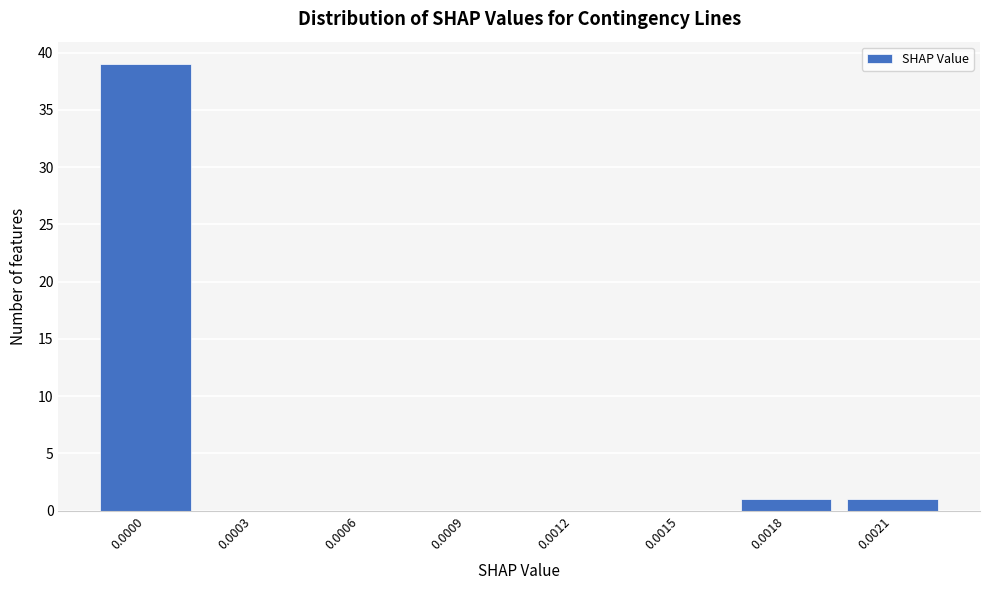

Reading right to left, extract all data points from this chart.

0.0021=1	0.0018=1	0.0015=0	0.0012=0	0.0009=0	0.0006=0	0.0003=0	0.0000=39